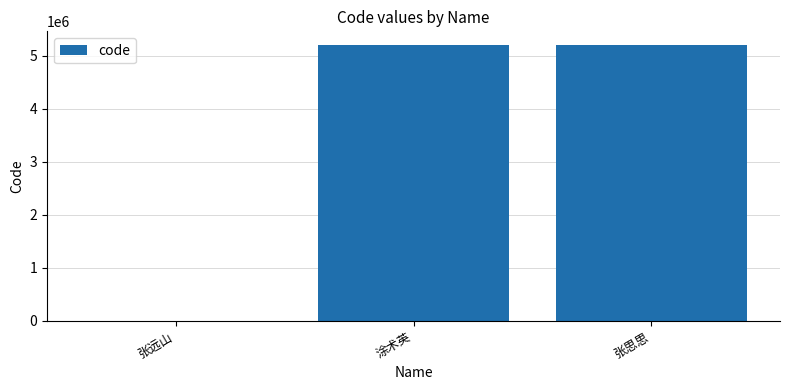

How many distinct data groups are displayed?

1